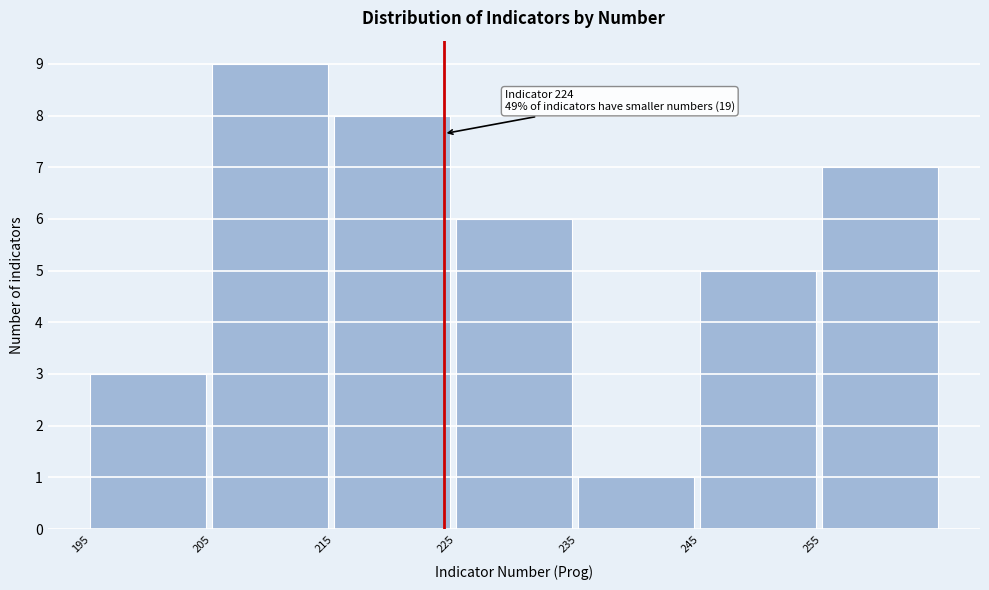

Which range on the x-axis has the tallest bar?

205 to 215